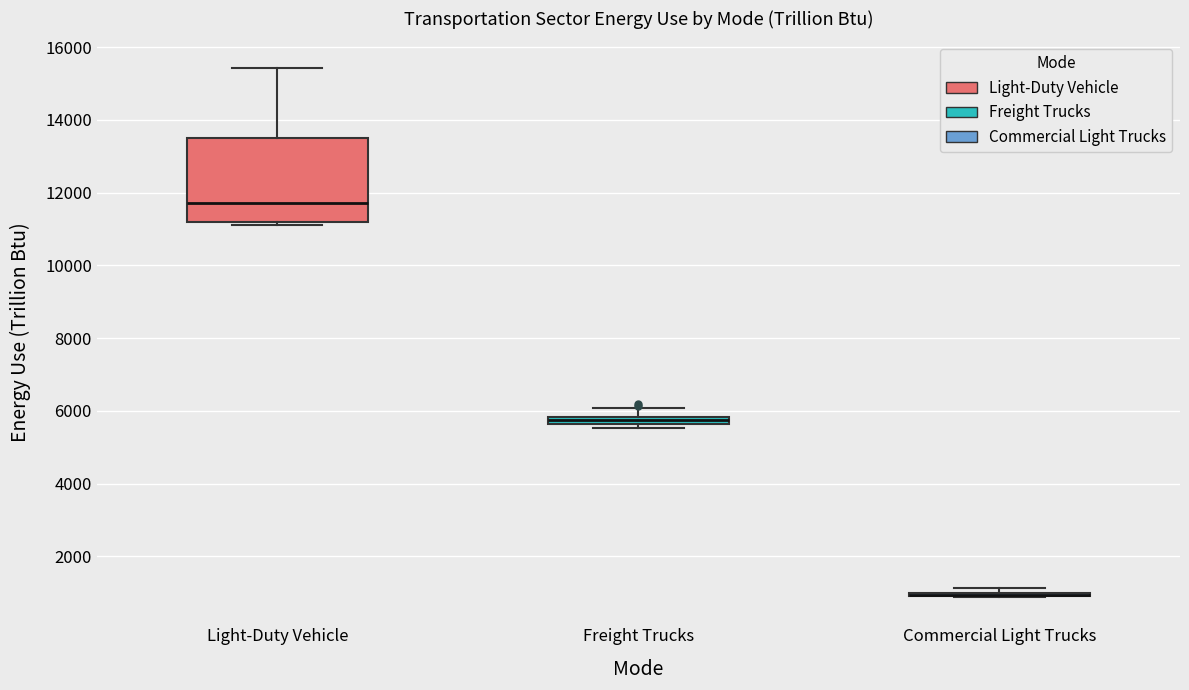

Which box is the tallest, from its lower edge to its upper edge?

Light-Duty Vehicle